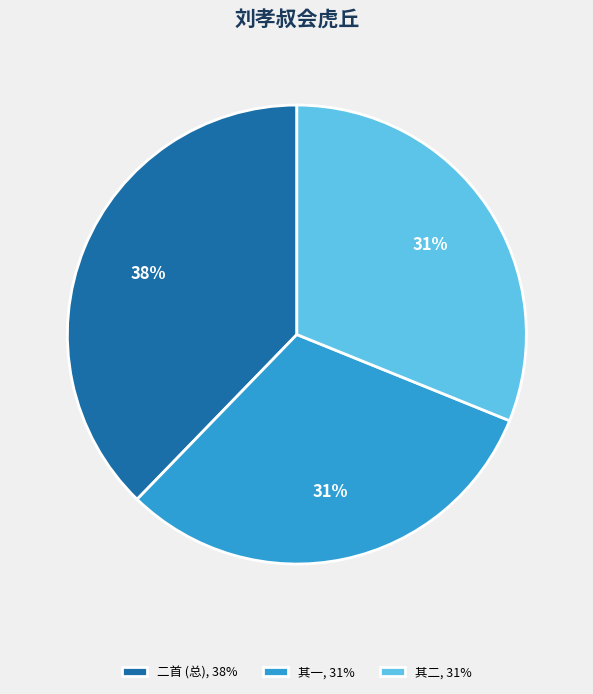

Which has a higher value, 二首 (总), 38% or 其二, 31%?

二首 (总), 38%